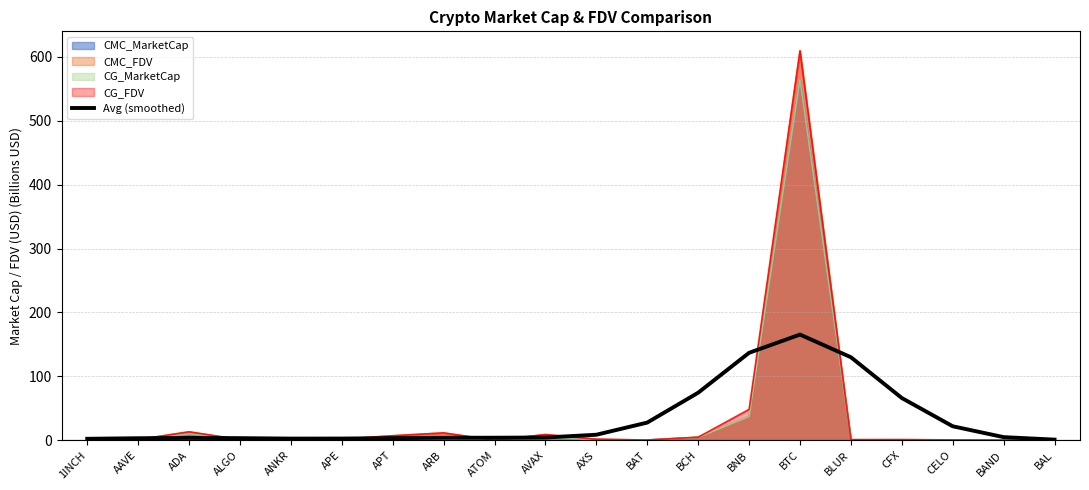

Does the chart display data point markers on the line(s)?

No